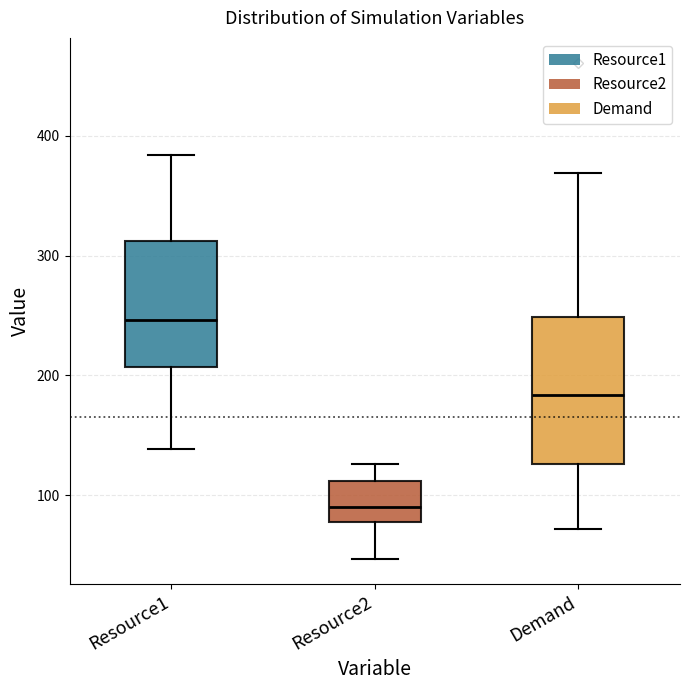

Which box's median line is the highest?

Resource1